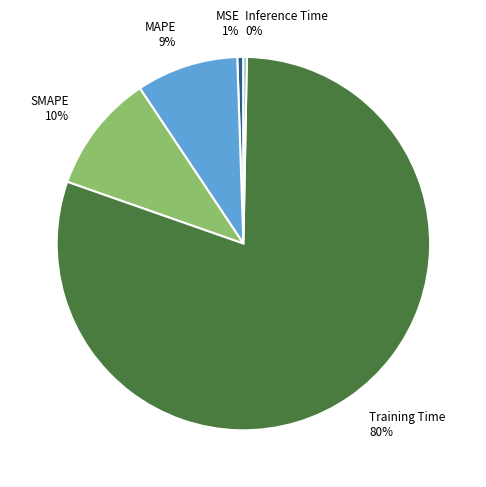

How many slices are in this pie chart?

5